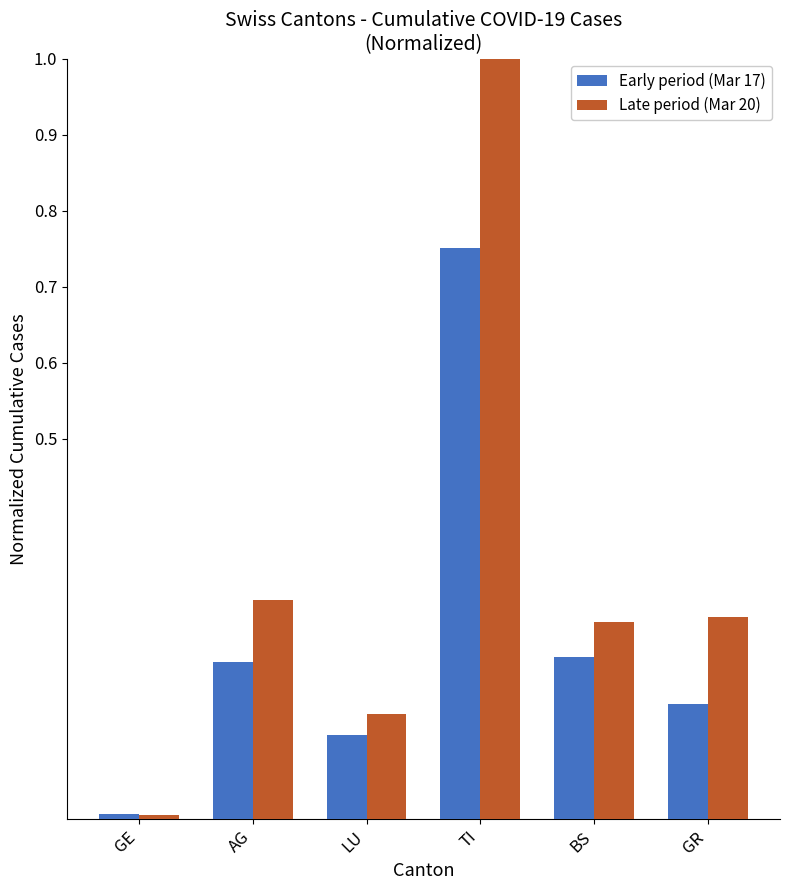

At which label does Late period (Mar 20) reach its minimum?

GE